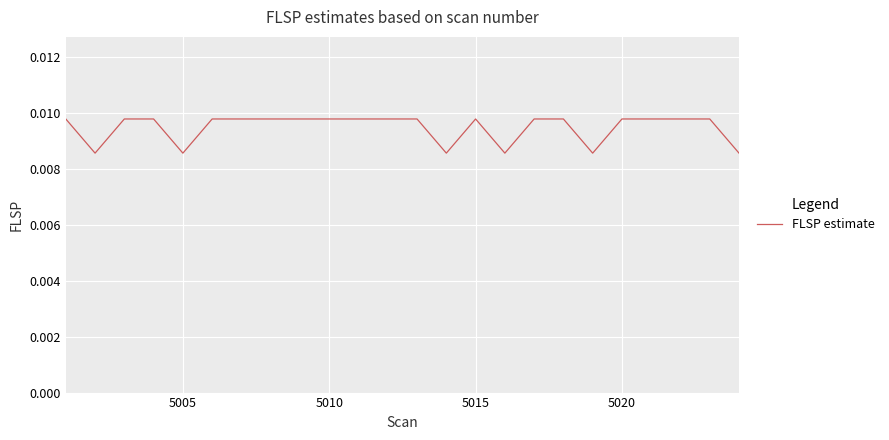

How many distinct data groups are displayed?

1